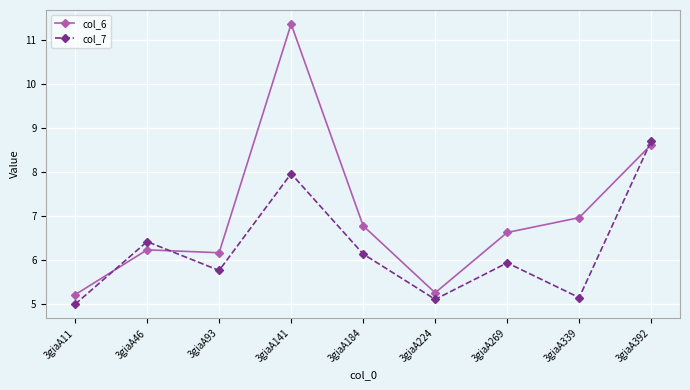

What is the difference between the maximum and minimum values in the col_7 series?

3.7